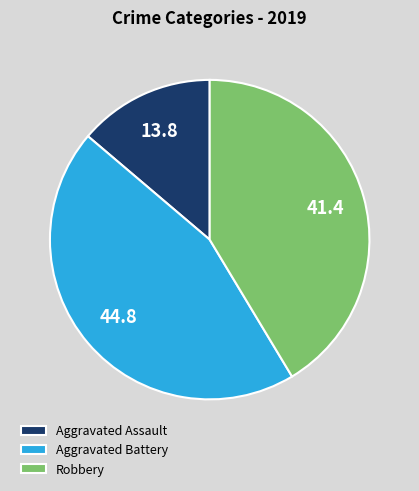

Rank the categories by value from highest to lowest.

Aggravated Battery, Robbery, Aggravated Assault